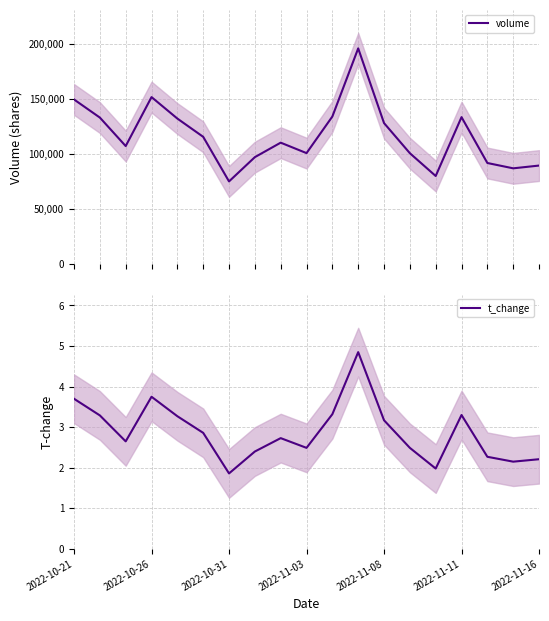

What is the value of the t_change point at the 11th from the left?

3.3